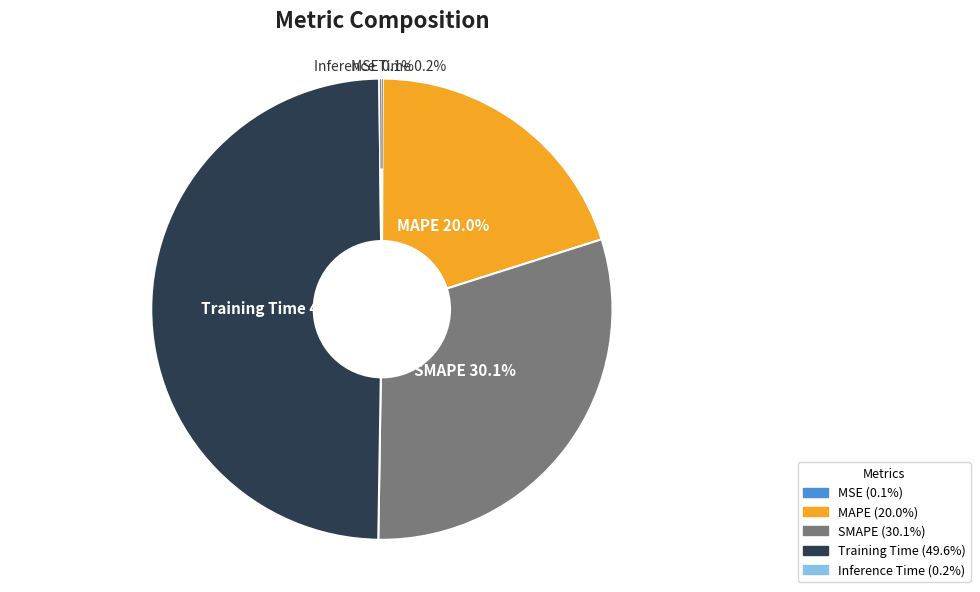

Is MAPE the majority of the pie?

No